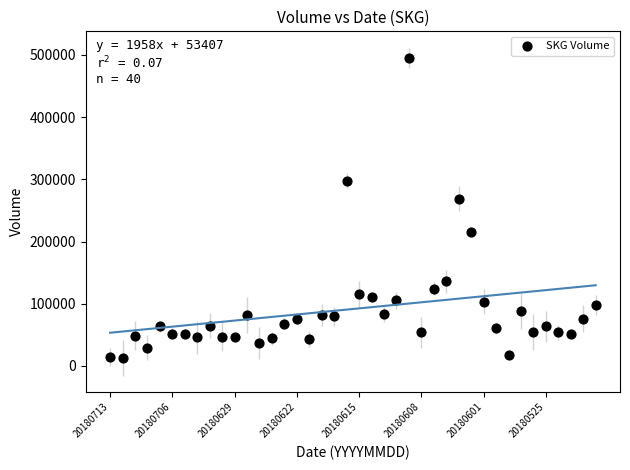

What is the range of Y values (max minus min)?

482060